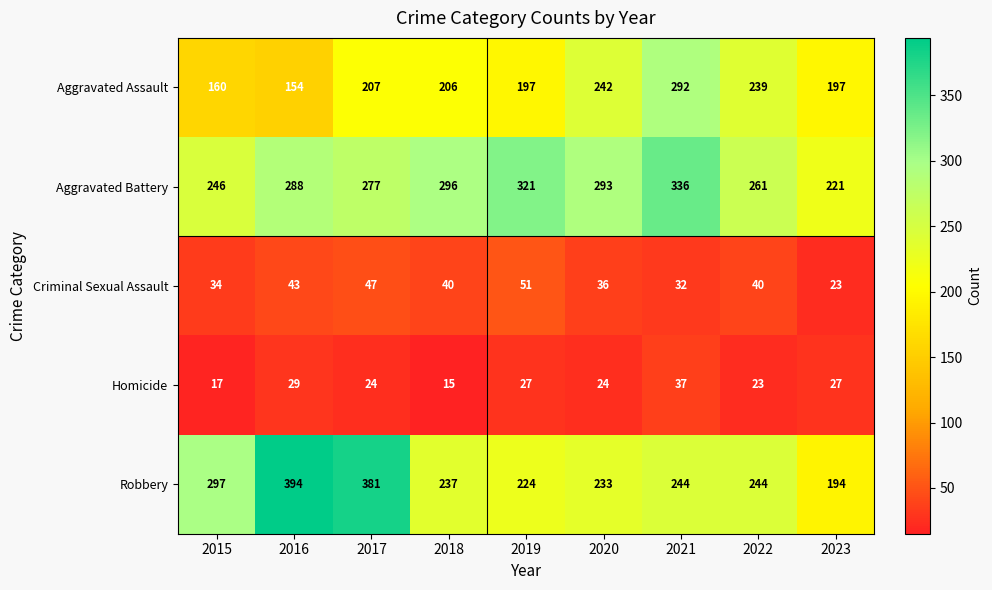

At 2020, list the series in order from smallest to largest.

Homicide, Criminal Sexual Assault, Robbery, Aggravated Assault, Aggravated Battery